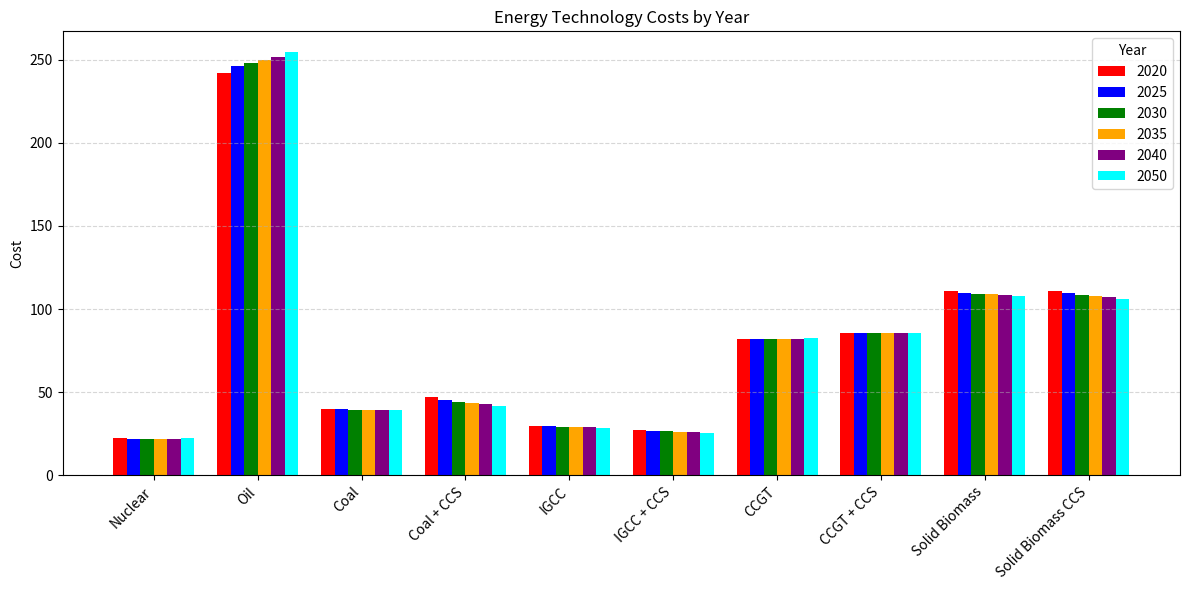

What is the maximum value shown in the chart?

254.2